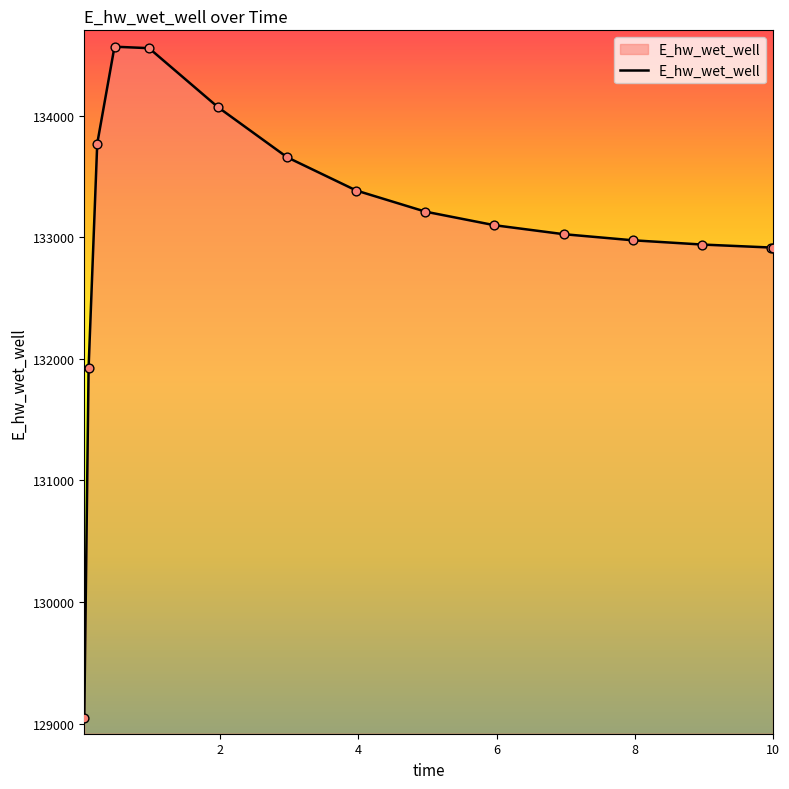

What is the difference between the maximum and minimum values?

5518.8